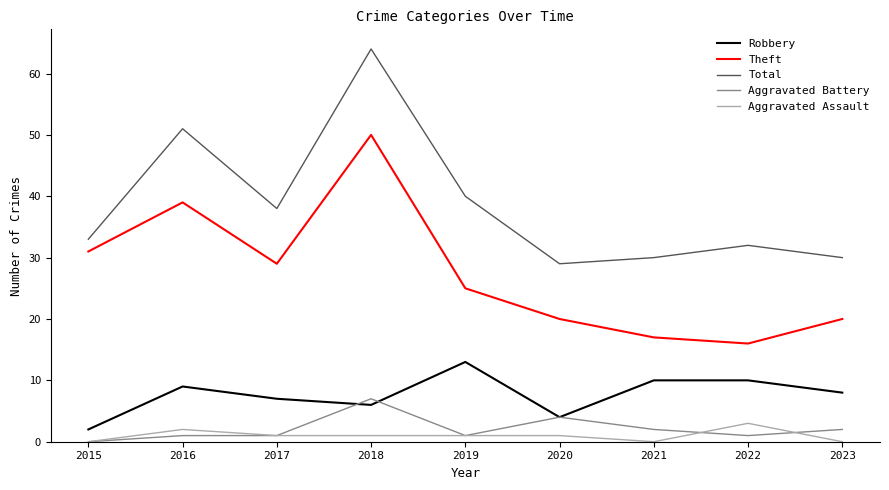

List the series in order of their peak value, highest first.

Total, Theft, Robbery, Aggravated Battery, Aggravated Assault